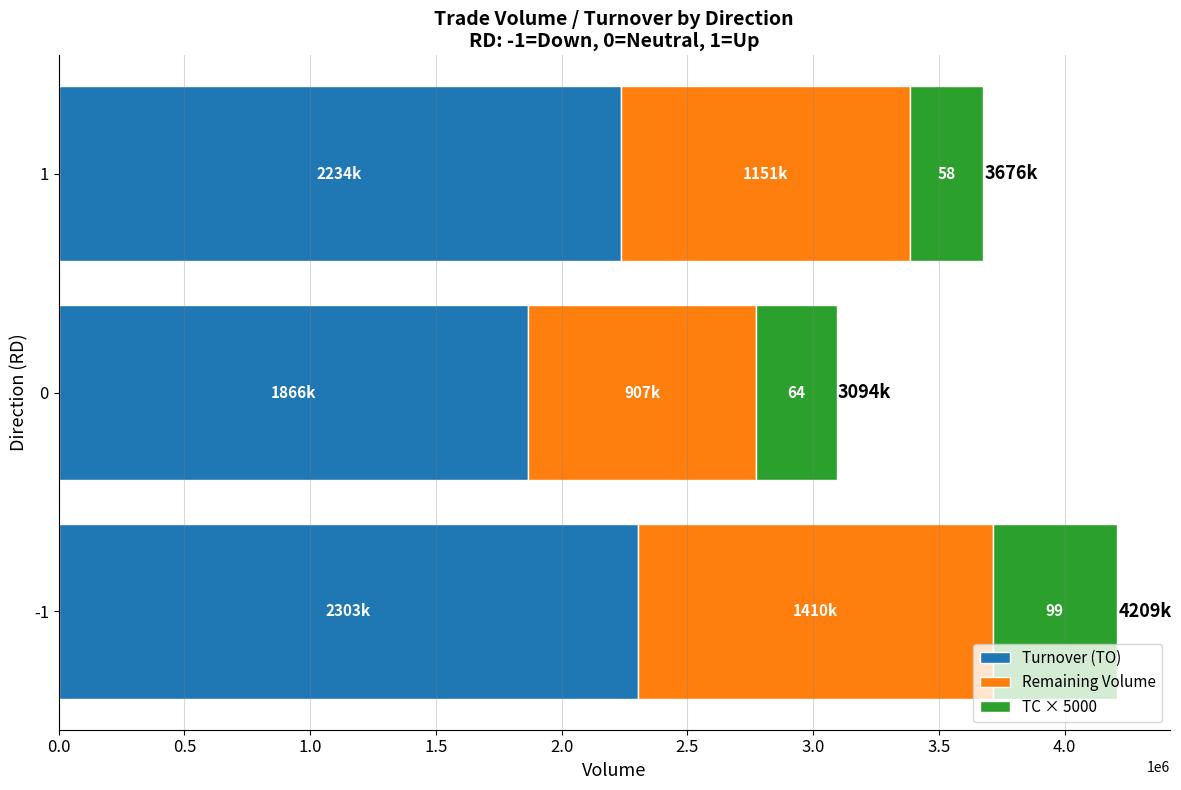

What are all the series names shown in the legend?

Turnover (TO), Remaining Volume, TC × 5000